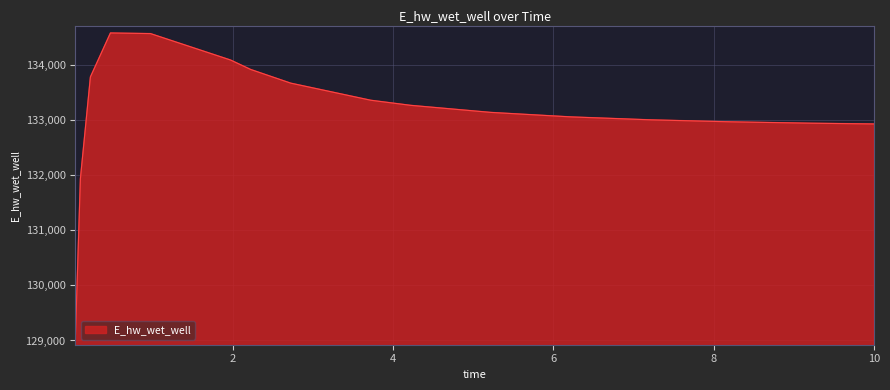

What is the smallest value displayed?

129052.2